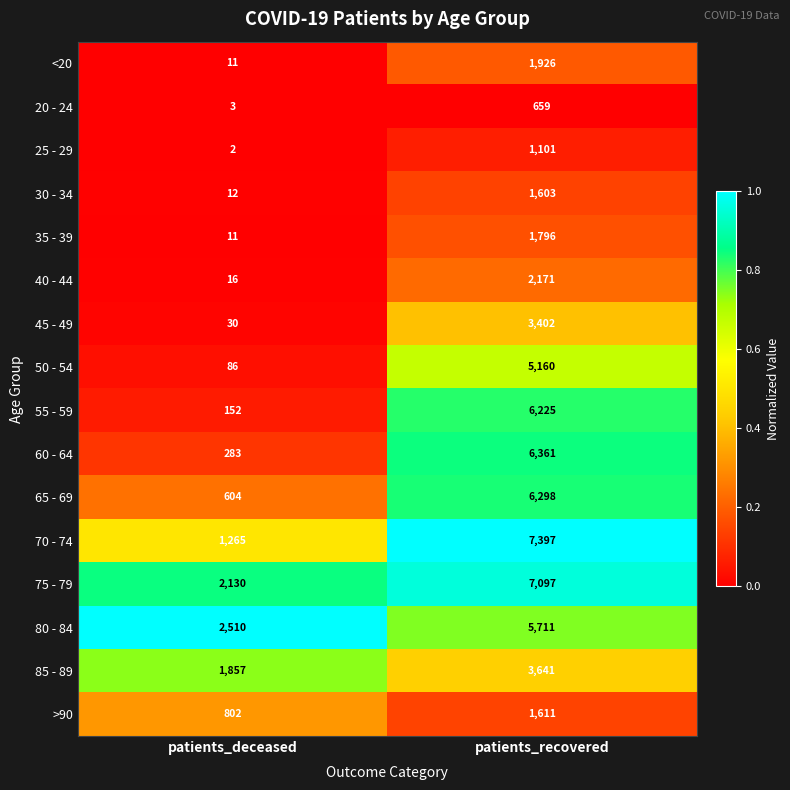

What is the total value across all series at patients_deceased?

9774